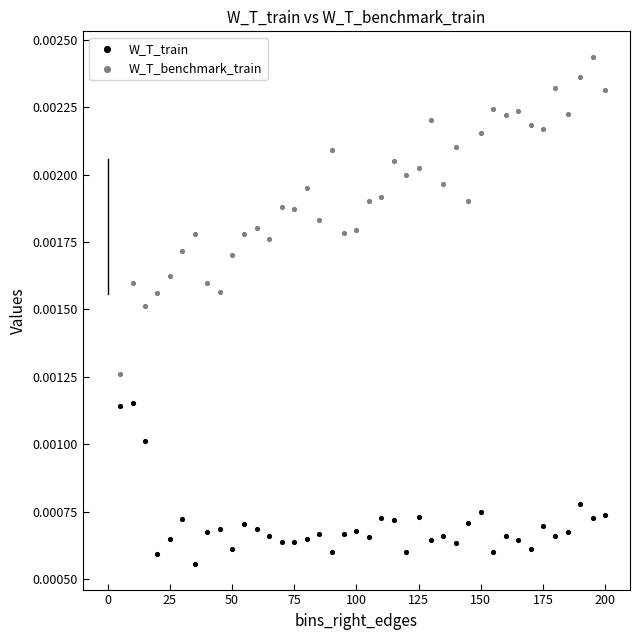

Which series has the largest Y range (max minus min)?

W_T_benchmark_train